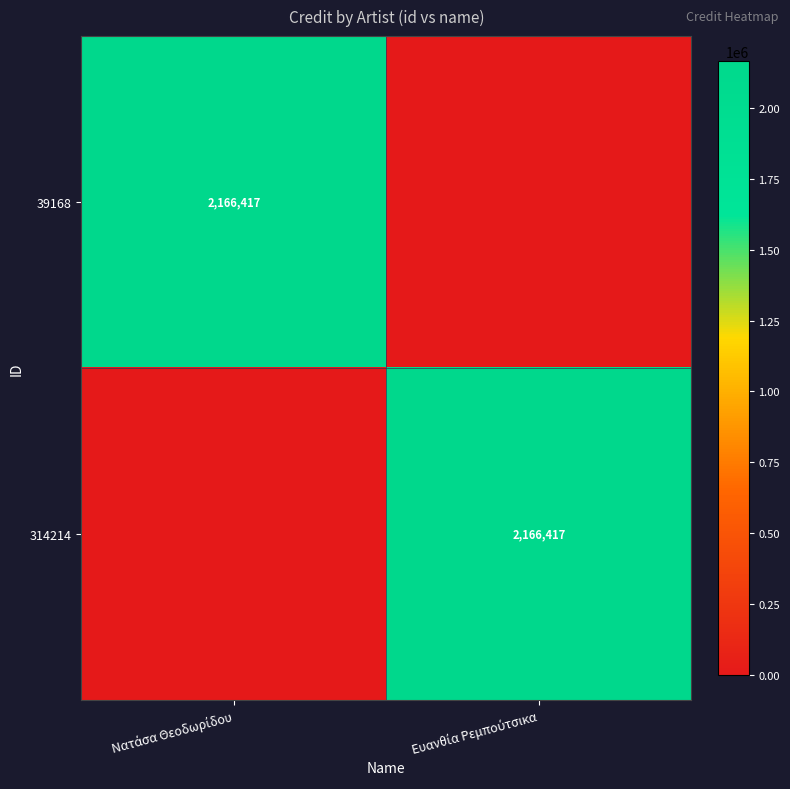

What is the difference between the maximum and minimum values in the 39168 series?

2166417